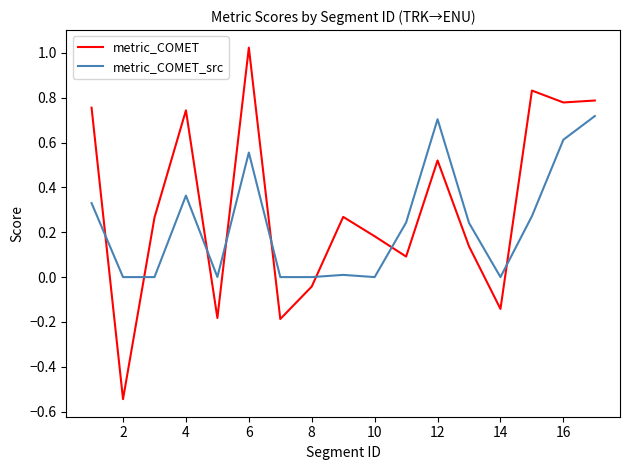

Which series has the largest total across all categories?

metric_COMET